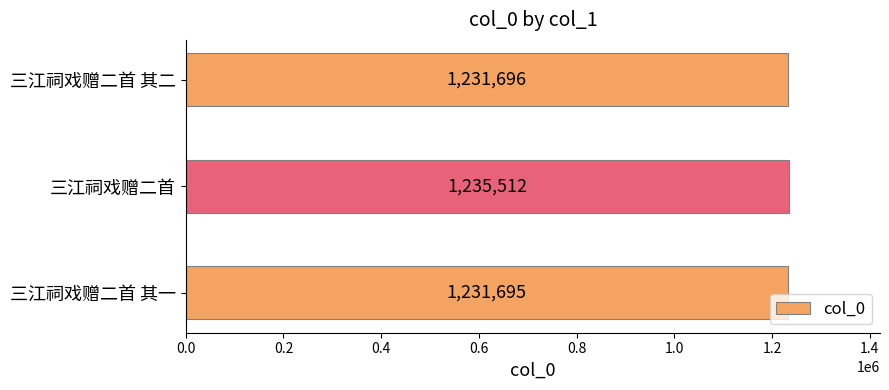

True or false: the data shows 1235512 at 三江祠戏赠二首.

True